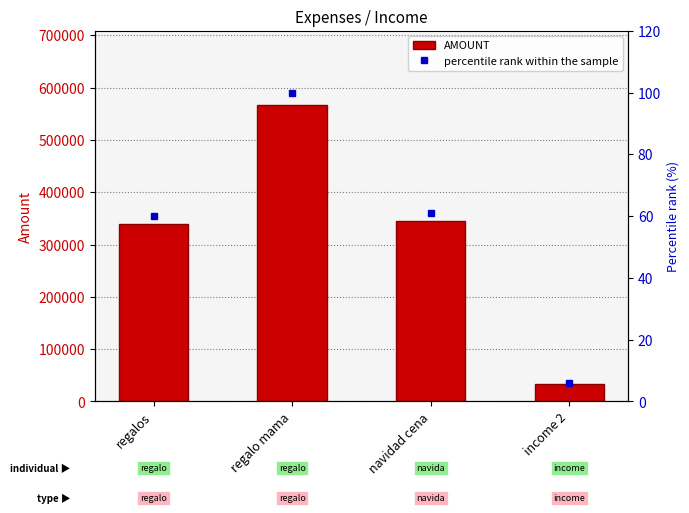

Is it true that percentile rank within the sample equals 2.9 at income 2?

False